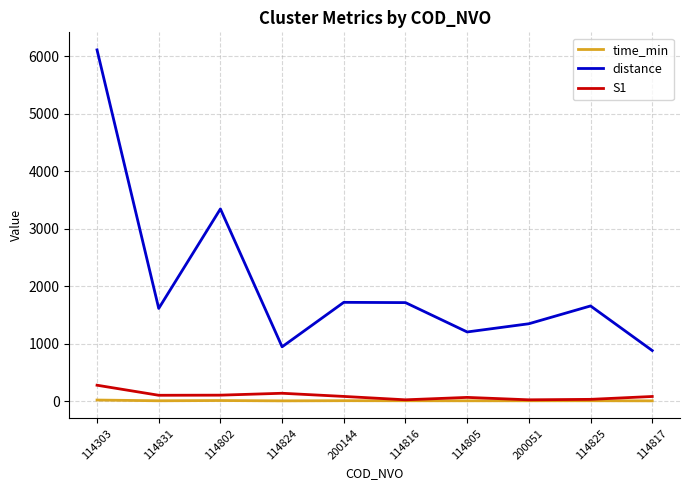

True or false: S1 and distance cross at least once.

False